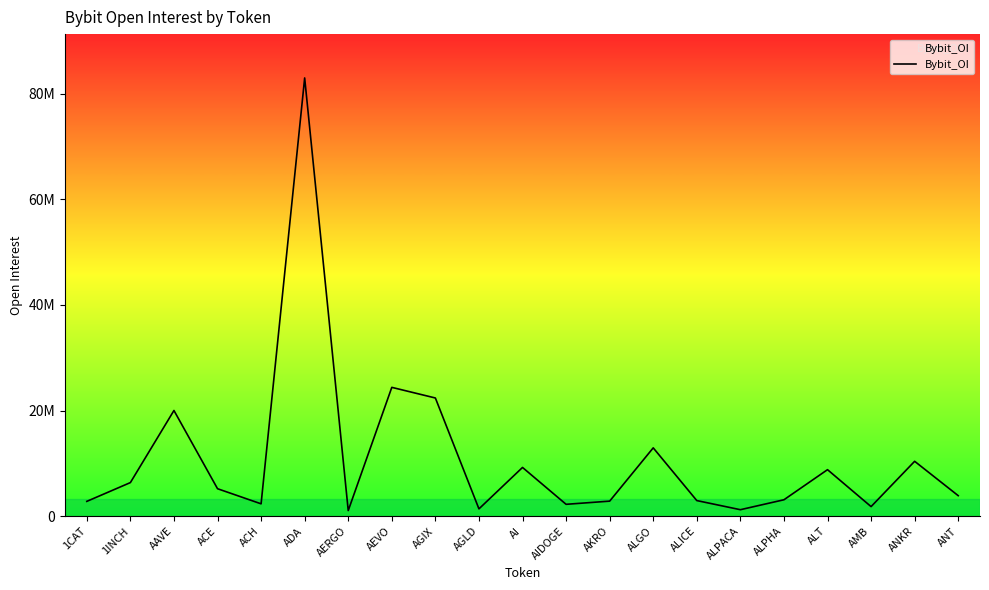

Does the chart display data point markers on the line(s)?

No